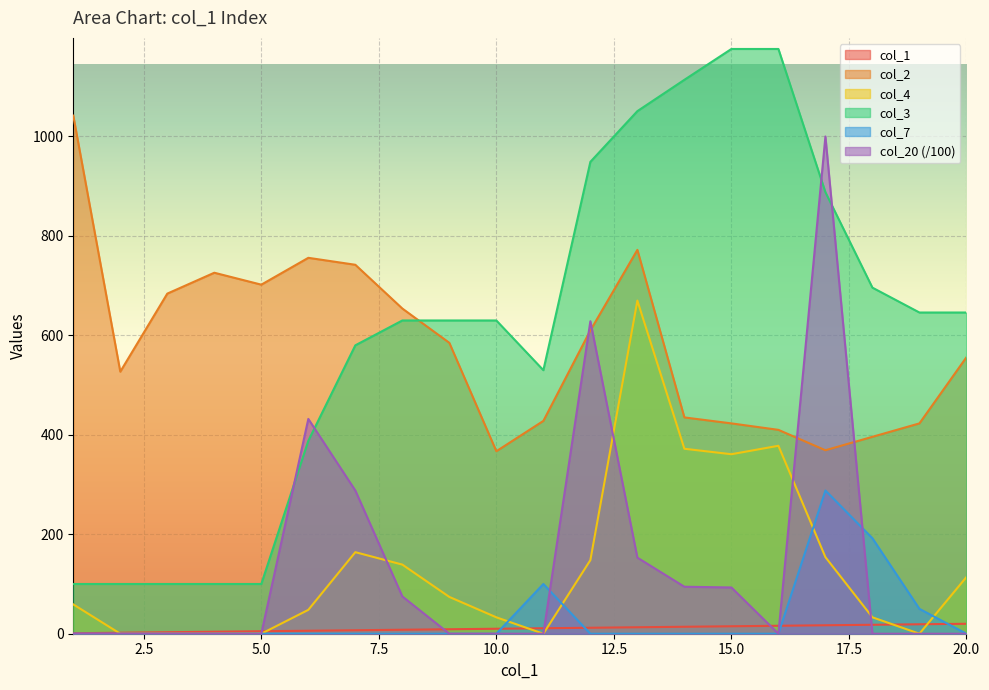

The col_20 series shows -344.8 at 4. True or false?

False